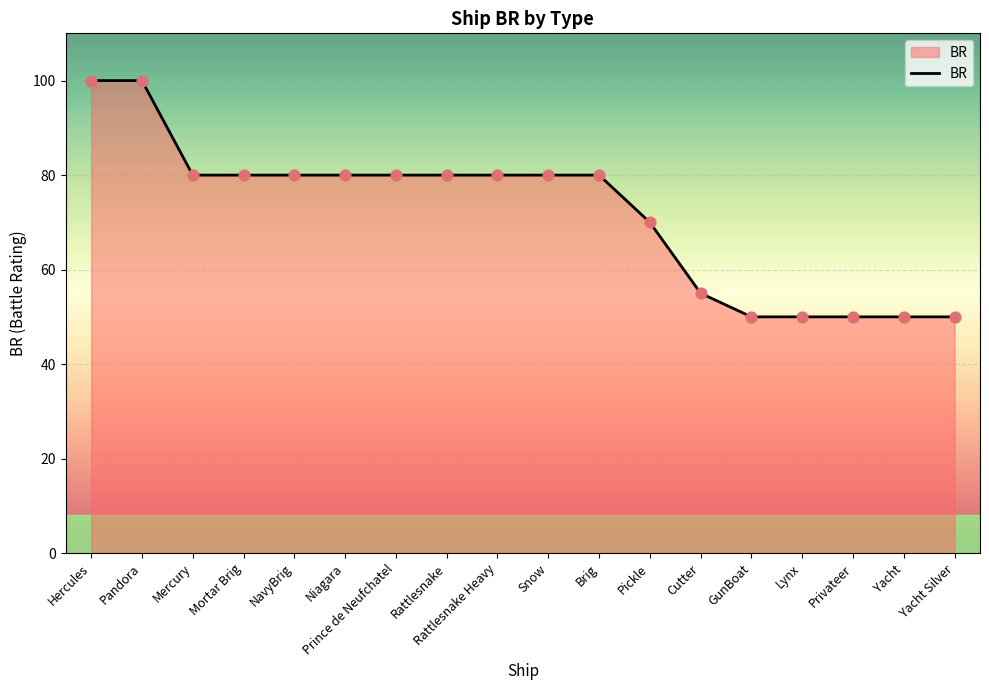

What is the change in value from Rattlesnake Heavy to Lynx?

-30